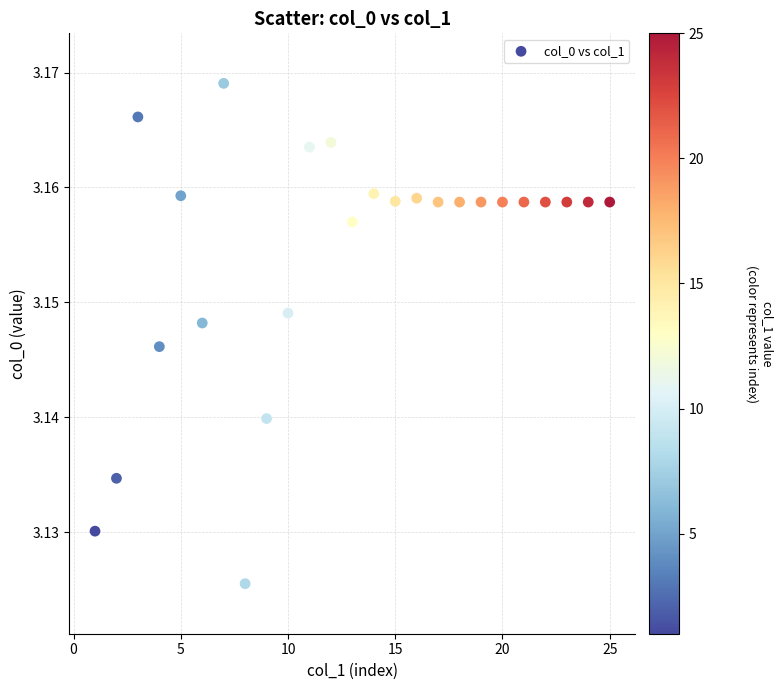

What is the range of X values (max minus min)?

24.0